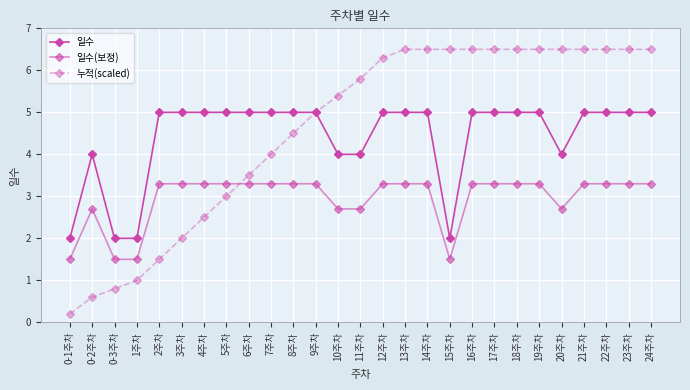

How many lines are shown in the chart?

3